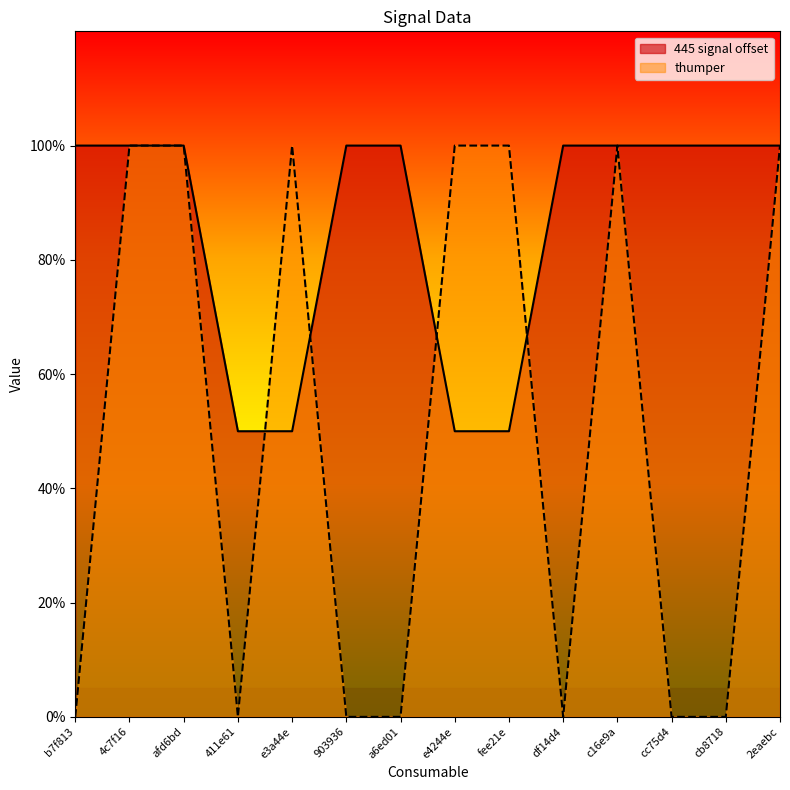

At how many categories does at least one series exceed 0?

14